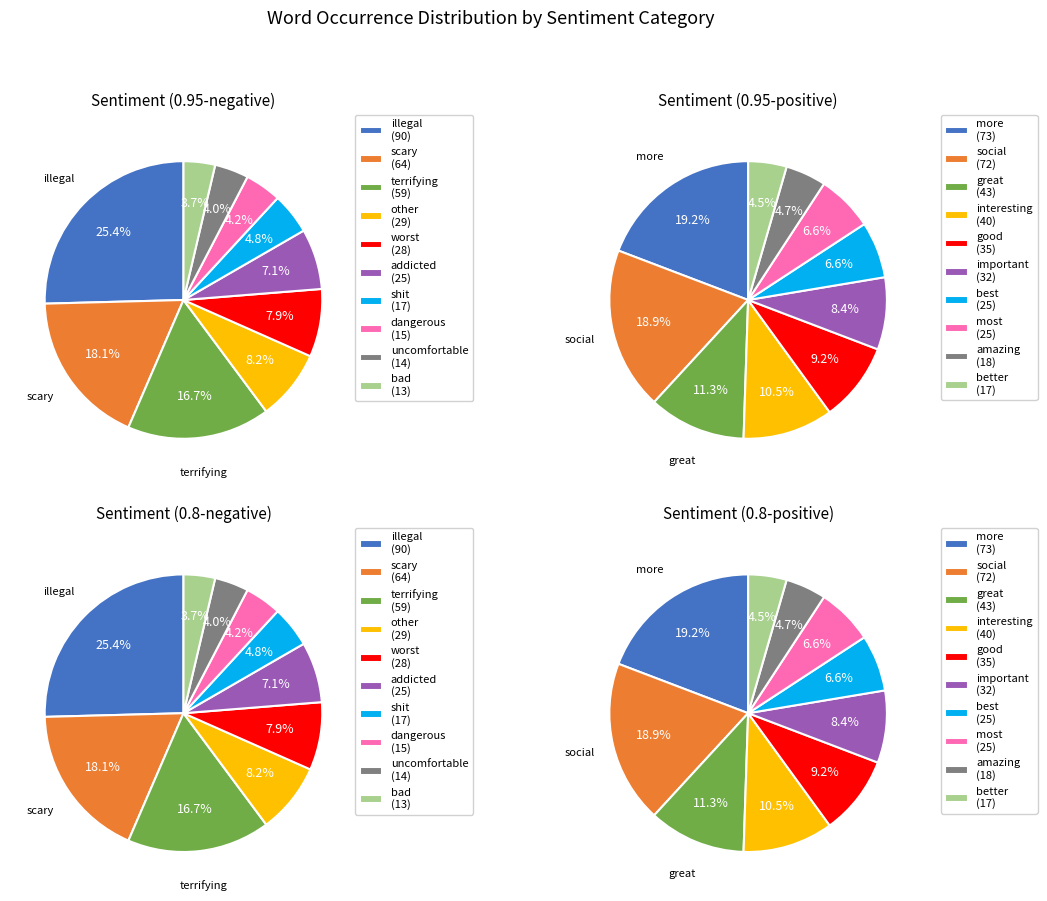

To the nearest percent, what percentage of the pie is 6?

7%